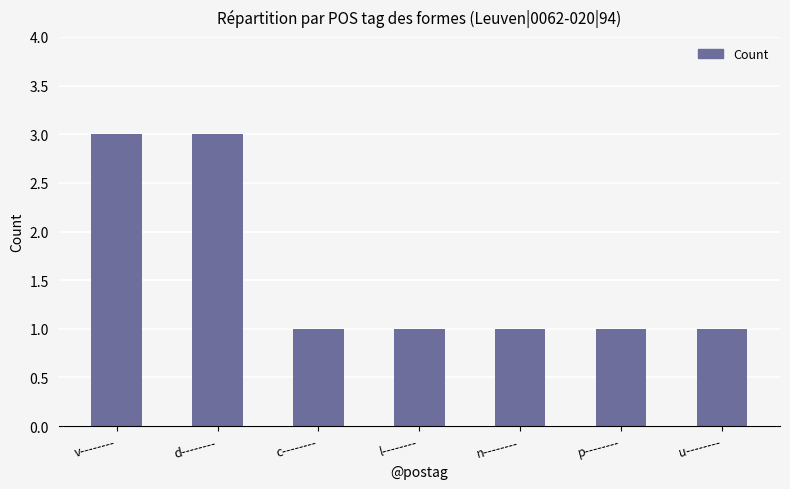

What value does the data have at v--------?

3